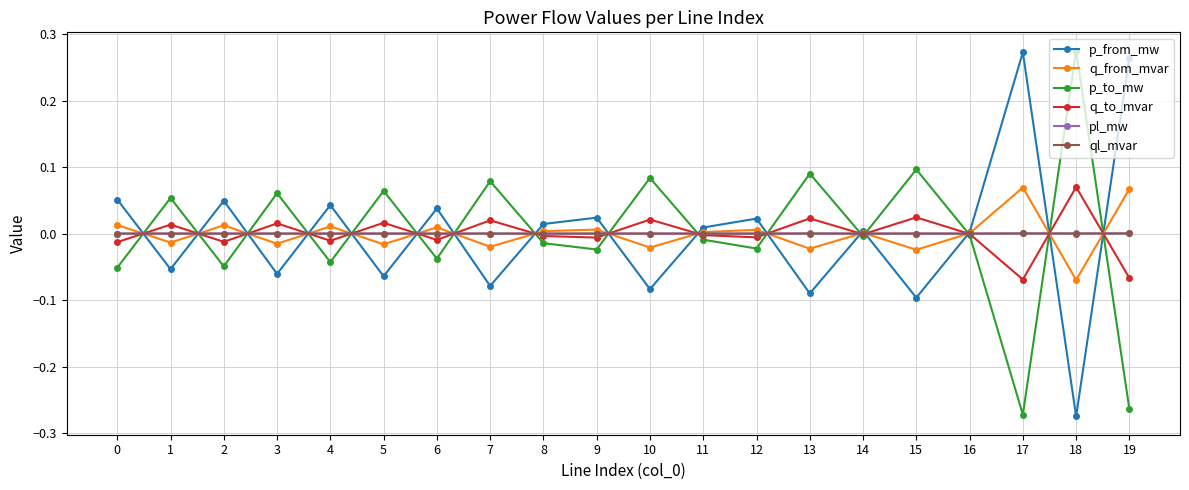

How many interior local valleys does the p_to_mw series have?

7